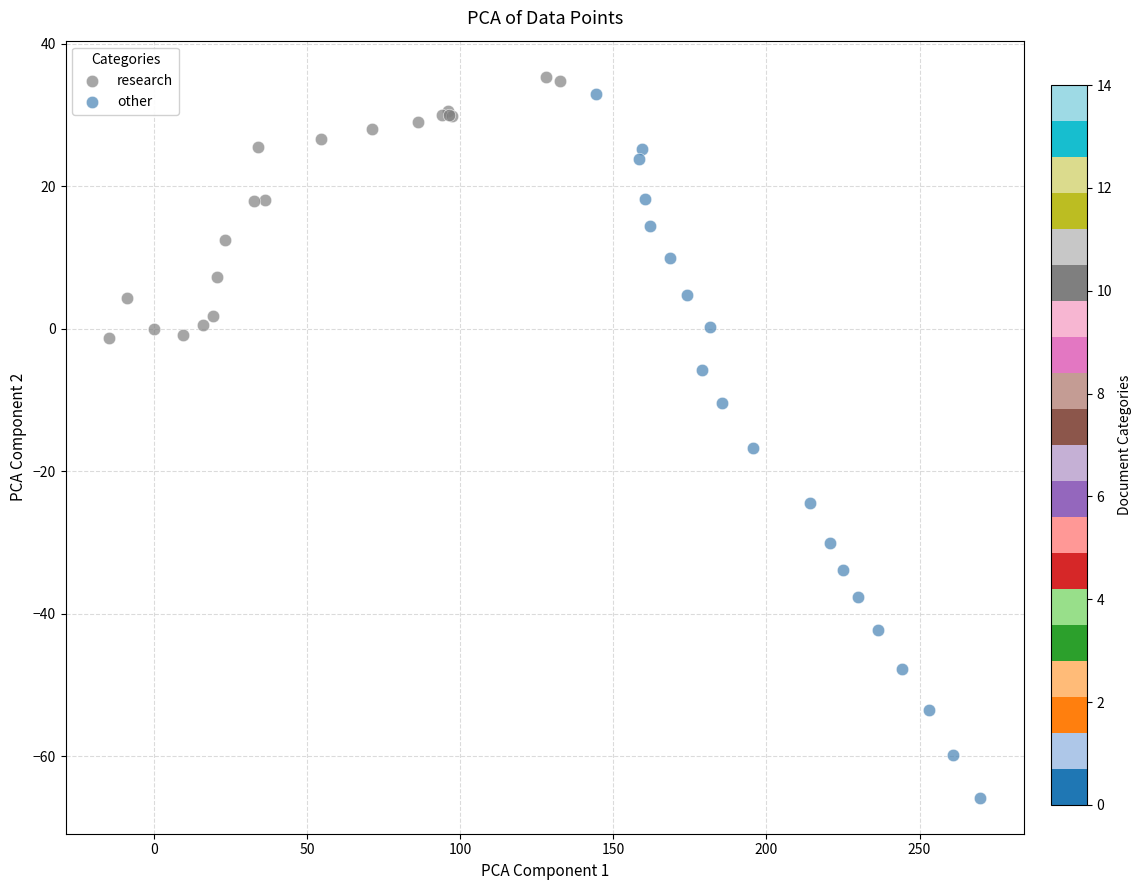

Which series has the widest spread of Y values?

other